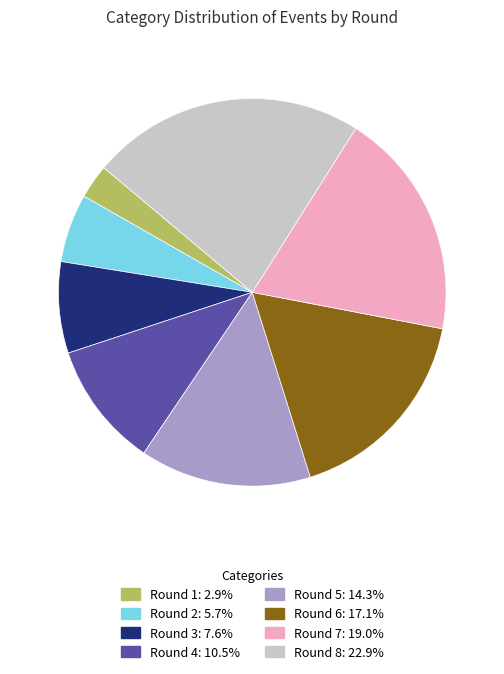

How many segments does this pie chart have?

8